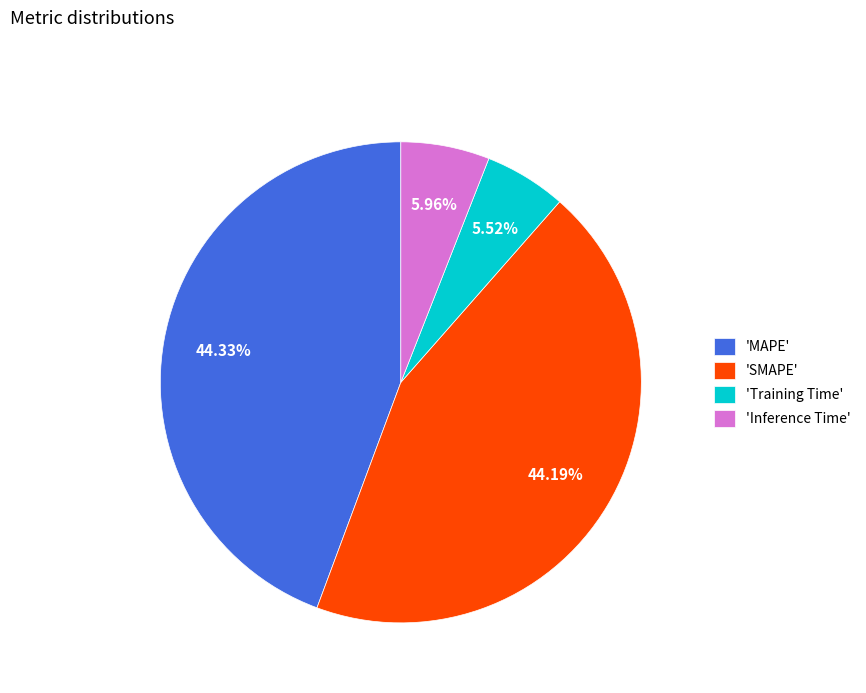

Is 'MAPE' the majority of the pie?

No